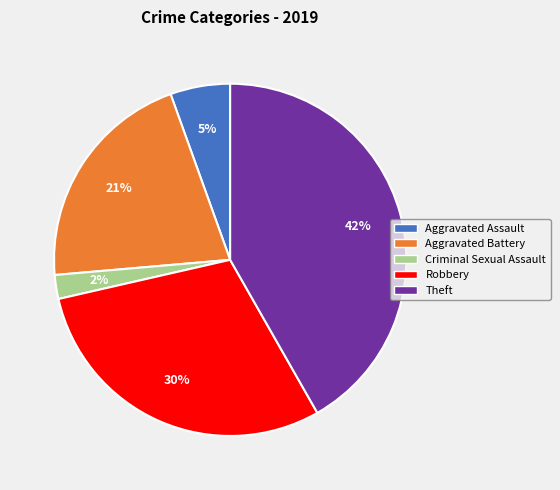

To the nearest percent, what portion does Robbery represent?

30%